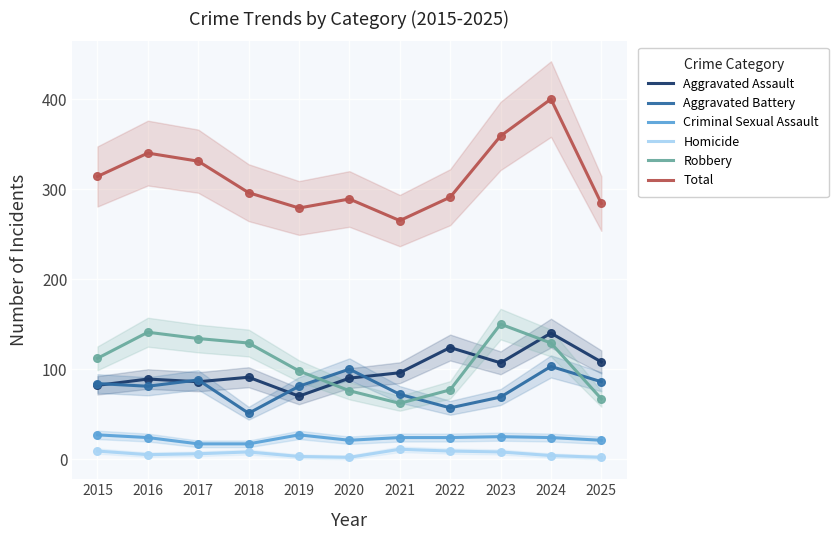

What value does the Total series have at 2022?

291